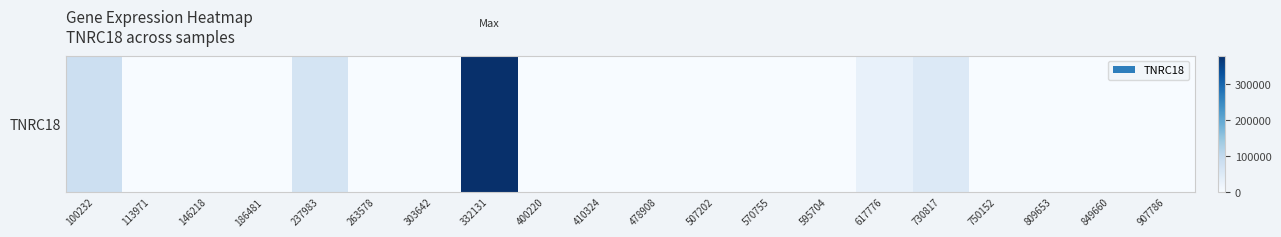

Which label corresponds to the smallest value in the chart?

113971